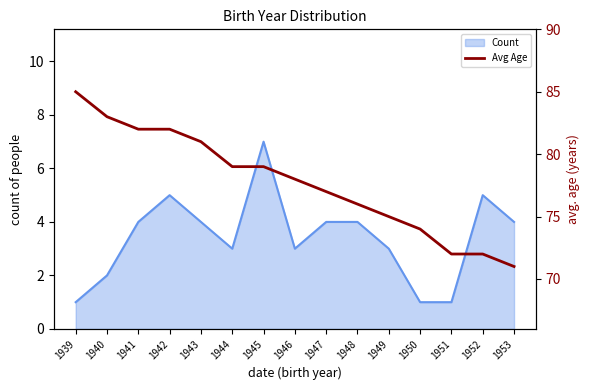

The chart shows a value of 79 at 1944. True or false?

True